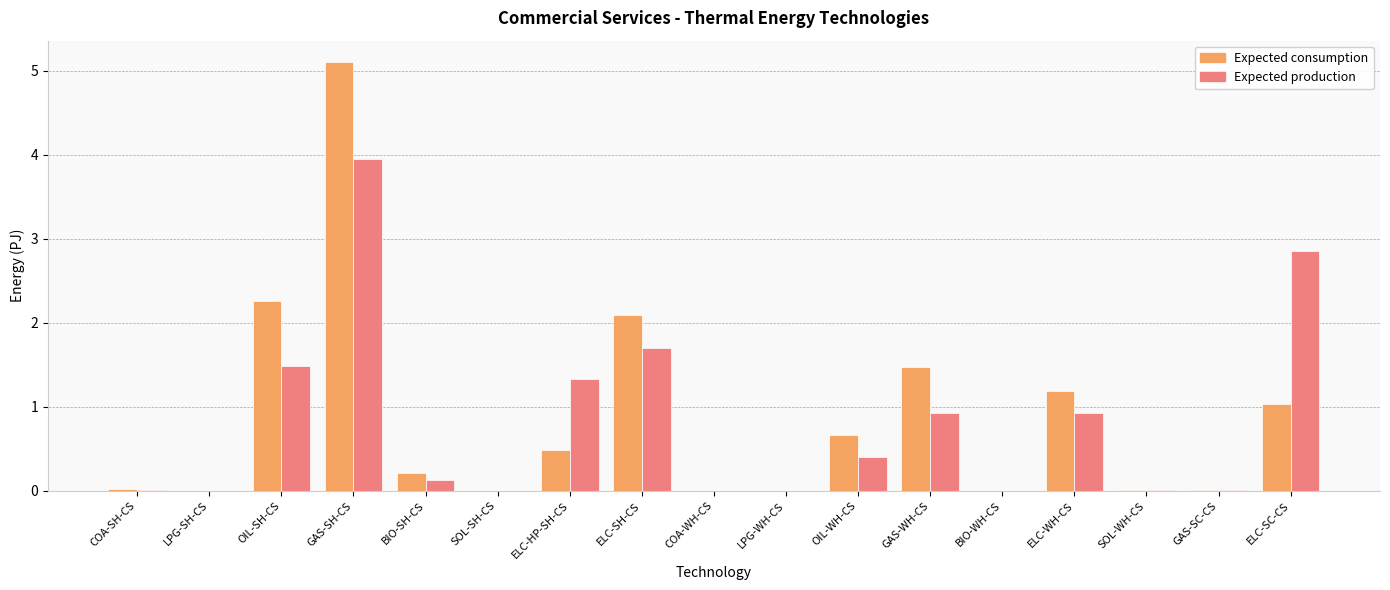

What is the greatest value displayed?

5.1